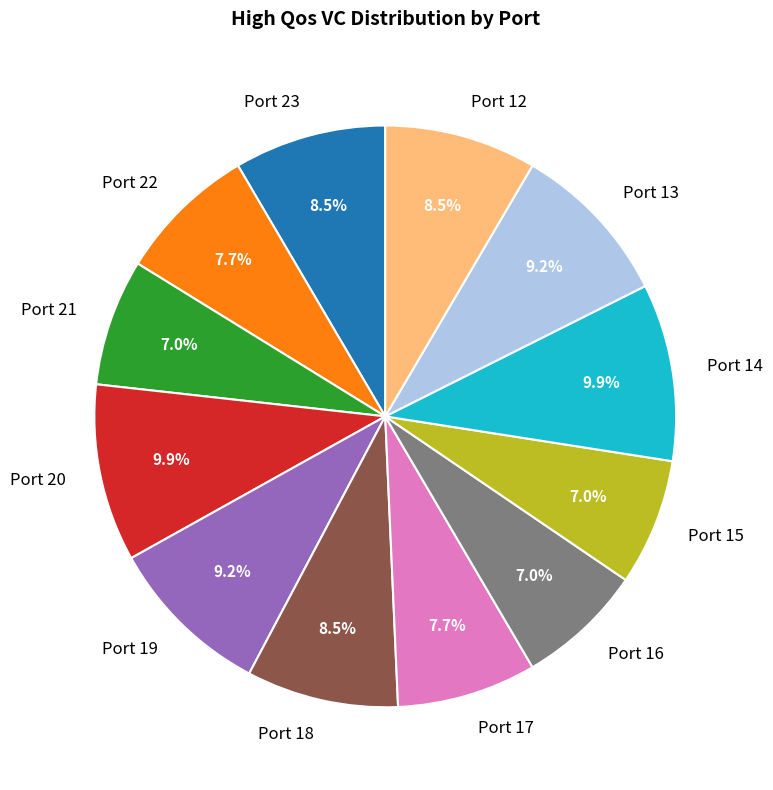

Which has a higher value, Port 18 or Port 22?

Port 18